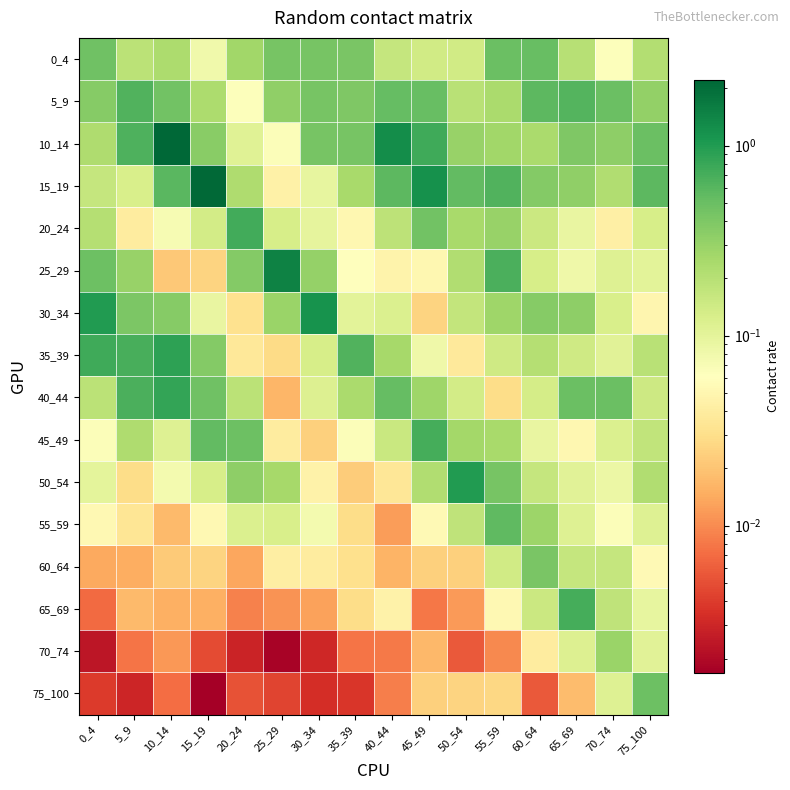

Reading right to left, transcribe all the data shown in this chart.

0_4: 75_100=0.2	70_74=0.1	65_69=0.2	60_64=0.5	55_59=0.5	50_54=0.1	45_49=0.1	40_44=0.2	35_39=0.4	30_34=0.4	25_29=0.4	20_24=0.3	15_19=0.1	10_14=0.2	5_9=0.2	0_4=0.5
5_9: 75_100=0.3	70_74=0.5	65_69=0.6	60_64=0.6	55_59=0.2	50_54=0.2	45_49=0.5	40_44=0.5	35_39=0.4	30_34=0.4	25_29=0.3	20_24=0.1	15_19=0.2	10_14=0.4	5_9=0.6	0_4=0.4
10_14: 75_100=0.5	70_74=0.3	65_69=0.4	60_64=0.2	55_59=0.3	50_54=0.3	45_49=0.8	40_44=1.2	35_39=0.4	30_34=0.4	25_29=0.1	20_24=0.1	15_19=0.4	10_14=2.2	5_9=0.7	0_4=0.2
15_19: 75_100=0.6	70_74=0.2	65_69=0.3	60_64=0.4	55_59=0.6	50_54=0.5	45_49=1.2	40_44=0.6	35_39=0.2	30_34=0.1	25_29=0.0	20_24=0.2	15_19=2.1	10_14=0.6	5_9=0.1	0_4=0.2
20_24: 75_100=0.1	70_74=0.0	65_69=0.1	60_64=0.2	55_59=0.3	50_54=0.2	45_49=0.5	40_44=0.2	35_39=0.1	30_34=0.1	25_29=0.1	20_24=0.7	15_19=0.1	10_14=0.1	5_9=0.0	0_4=0.2
25_29: 75_100=0.1	70_74=0.1	65_69=0.1	60_64=0.1	55_59=0.7	50_54=0.2	45_49=0.1	40_44=0.0	35_39=0.1	30_34=0.3	25_29=1.5	20_24=0.4	15_19=0.0	10_14=0.0	5_9=0.3	0_4=0.5
30_34: 75_100=0.0	70_74=0.1	65_69=0.3	60_64=0.4	55_59=0.3	50_54=0.2	45_49=0.0	40_44=0.1	35_39=0.1	30_34=1.2	25_29=0.3	20_24=0.0	15_19=0.1	10_14=0.4	5_9=0.4	0_4=1.0
35_39: 75_100=0.2	70_74=0.1	65_69=0.1	60_64=0.2	55_59=0.1	50_54=0.0	45_49=0.1	40_44=0.3	35_39=0.6	30_34=0.1	25_29=0.0	20_24=0.0	15_19=0.4	10_14=0.9	5_9=0.7	0_4=0.7
40_44: 75_100=0.1	70_74=0.5	65_69=0.5	60_64=0.1	55_59=0.0	50_54=0.1	45_49=0.3	40_44=0.5	35_39=0.2	30_34=0.1	25_29=0.0	20_24=0.2	15_19=0.5	10_14=0.8	5_9=0.7	0_4=0.2
45_49: 75_100=0.2	70_74=0.1	65_69=0.1	60_64=0.1	55_59=0.2	50_54=0.3	45_49=0.7	40_44=0.2	35_39=0.1	30_34=0.0	25_29=0.0	20_24=0.5	15_19=0.5	10_14=0.1	5_9=0.2	0_4=0.1
50_54: 75_100=0.2	70_74=0.1	65_69=0.1	60_64=0.2	55_59=0.4	50_54=1.0	45_49=0.2	40_44=0.0	35_39=0.0	30_34=0.0	25_29=0.3	20_24=0.3	15_19=0.1	10_14=0.1	5_9=0.0	0_4=0.1
55_59: 75_100=0.1	70_74=0.1	65_69=0.1	60_64=0.3	55_59=0.6	50_54=0.2	45_49=0.1	40_44=0.0	35_39=0.0	30_34=0.1	25_29=0.1	20_24=0.1	15_19=0.1	10_14=0.0	5_9=0.0	0_4=0.1
60_64: 75_100=0.1	70_74=0.2	65_69=0.2	60_64=0.4	55_59=0.1	50_54=0.0	45_49=0.0	40_44=0.0	35_39=0.0	30_34=0.0	25_29=0.0	20_24=0.0	15_19=0.0	10_14=0.0	5_9=0.0	0_4=0.0
65_69: 75_100=0.1	70_74=0.2	65_69=0.7	60_64=0.2	55_59=0.1	50_54=0.0	45_49=0.0	40_44=0.0	35_39=0.0	30_34=0.0	25_29=0.0	20_24=0.0	15_19=0.0	10_14=0.0	5_9=0.0	0_4=0.0
70_74: 75_100=0.1	70_74=0.3	65_69=0.1	60_64=0.0	55_59=0.0	50_54=0.0	45_49=0.0	40_44=0.0	35_39=0.0	30_34=0.0	25_29=0.0	20_24=0.0	15_19=0.0	10_14=0.0	5_9=0.0	0_4=0.0
75_100: 75_100=0.5	70_74=0.1	65_69=0.0	60_64=0.0	55_59=0.0	50_54=0.0	45_49=0.0	40_44=0.0	35_39=0.0	30_34=0.0	25_29=0.0	20_24=0.0	15_19=0.0	10_14=0.0	5_9=0.0	0_4=0.0